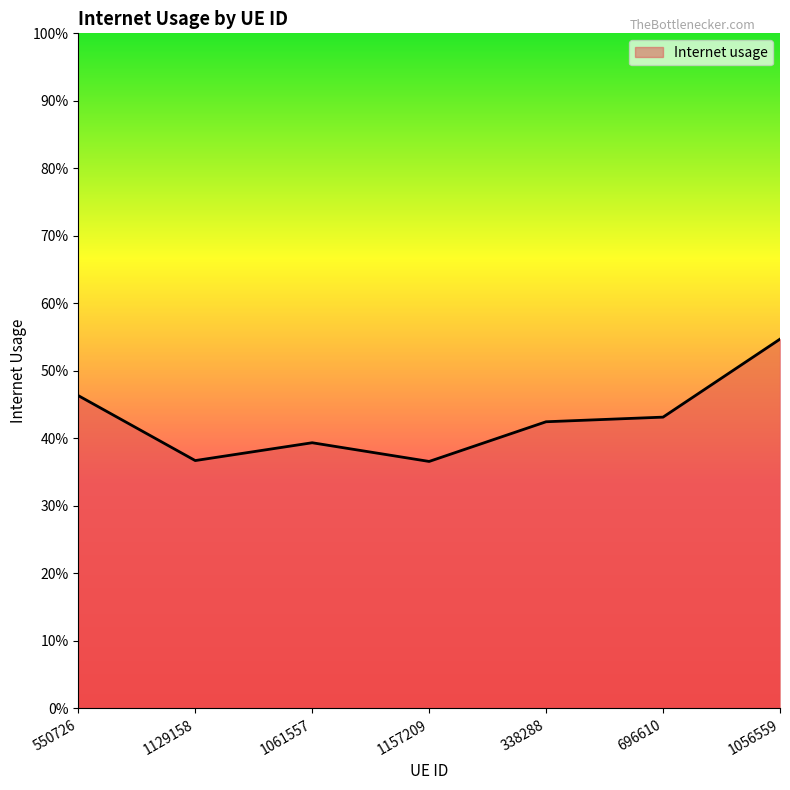

What is the sum of all values?

3.0